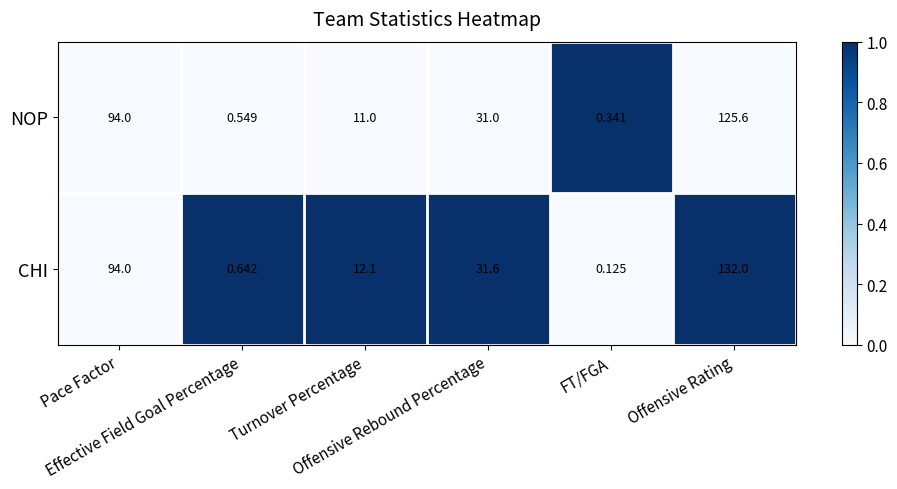

Rank the series by their maximum value, from lowest to highest.

NOP, CHI